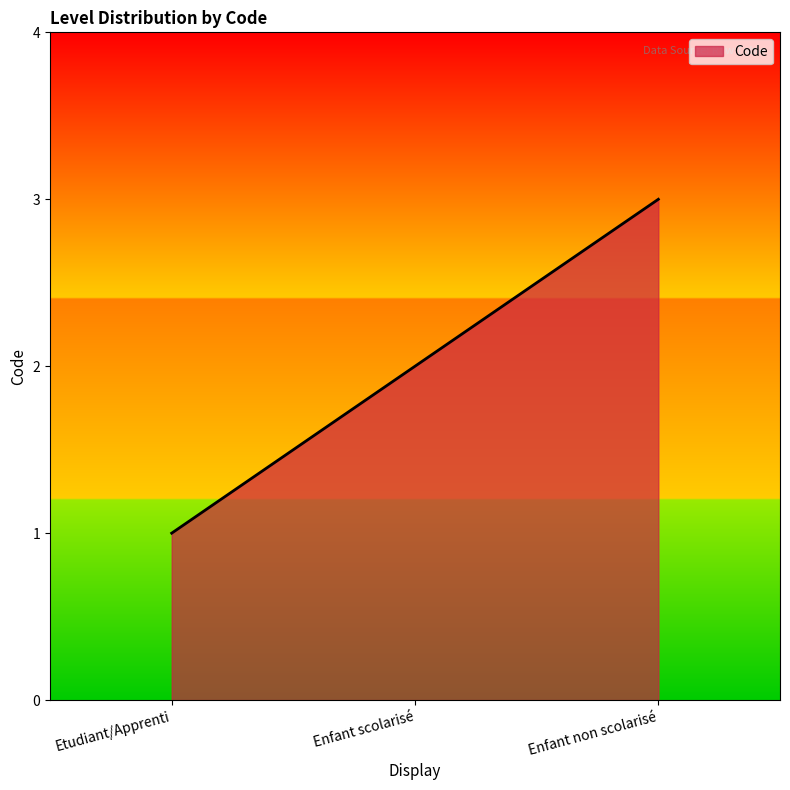

What is the ratio of the value at Etudiant/Apprenti to the value at Enfant non scolarisé?

0.3